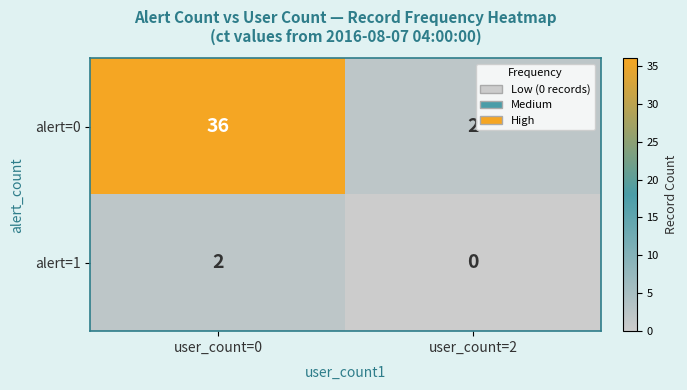

At which category is the sum across all series the highest?

user_count=0